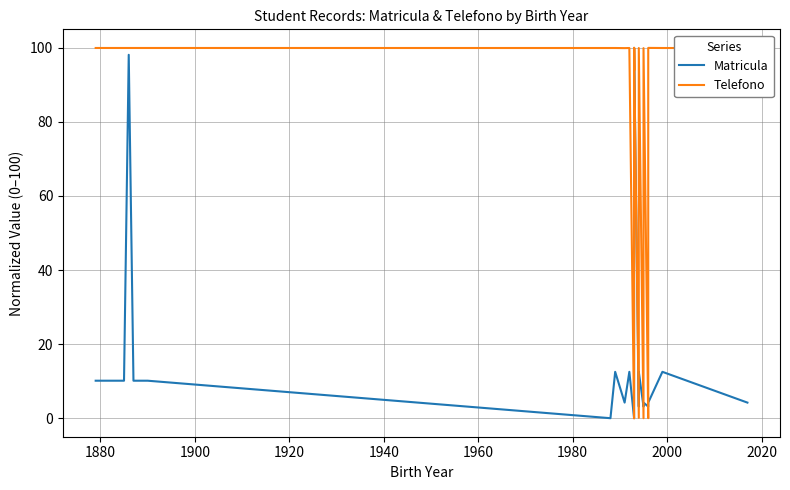

Count the number of data series in this chart.

2